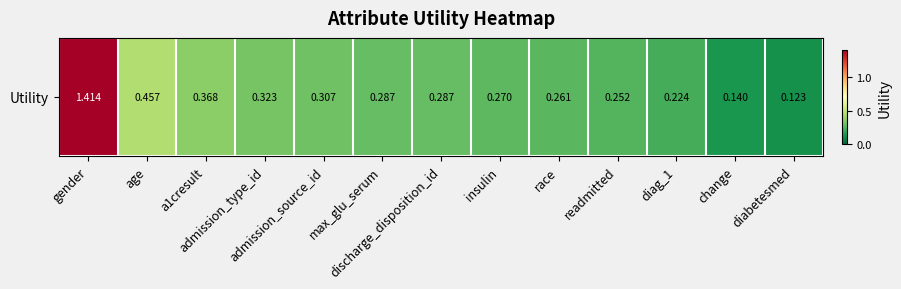

Where is the data nearest to the value 0?

diabetesmed